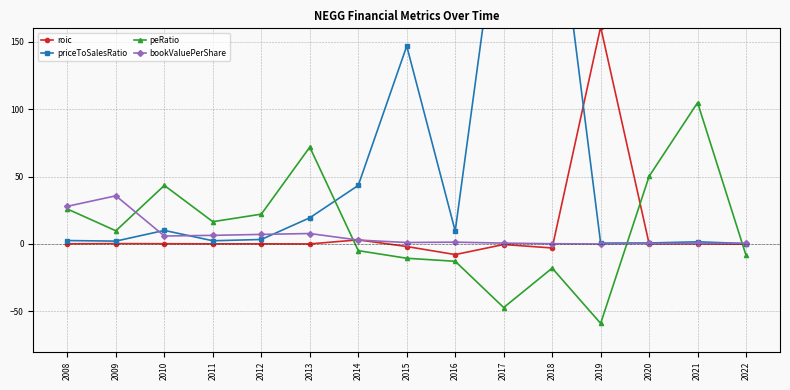

How many interior local valleys does the roic series have?

4